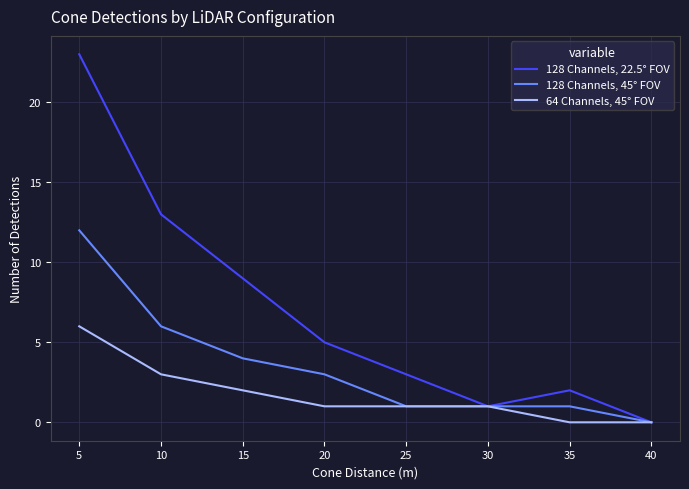

What is the total value across all series at 15?

15